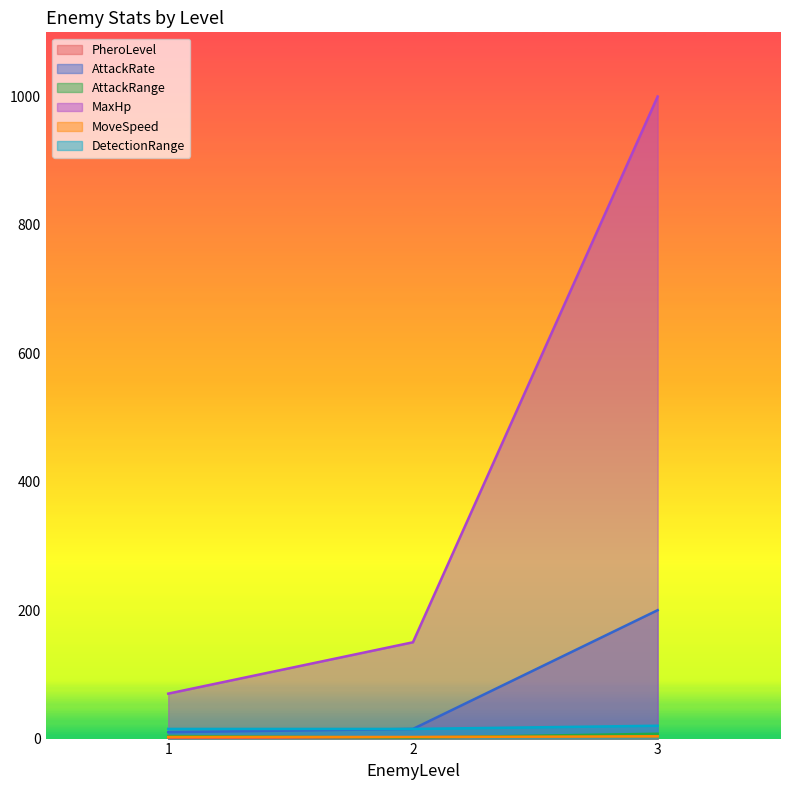

What are all the series names shown in the legend?

PheroLevel, AttackRate, AttackRange, MaxHp, MoveSpeed, DetectionRange